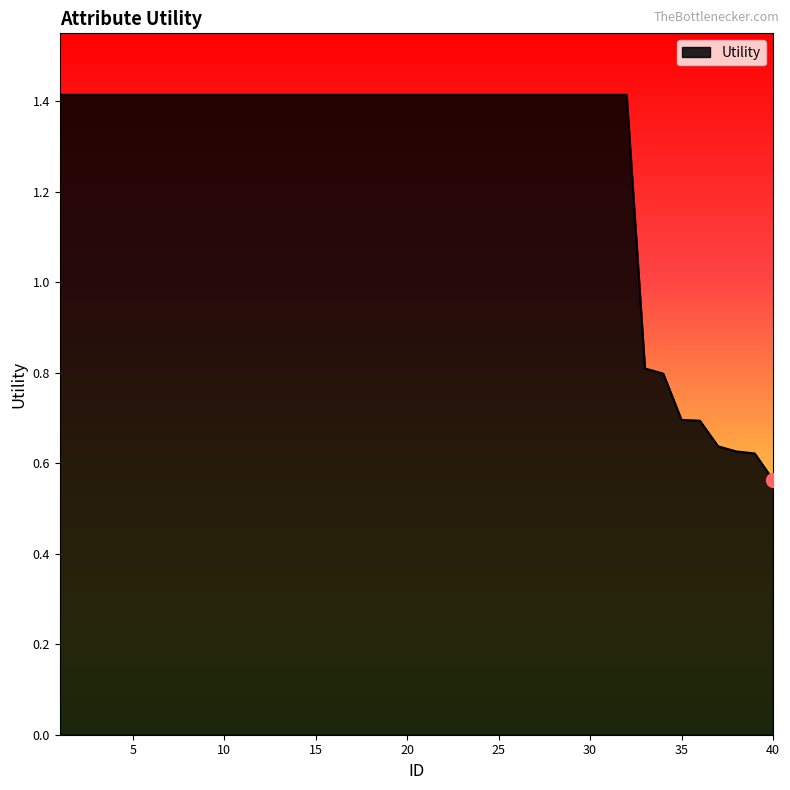

What is the greatest value displayed?

1.4